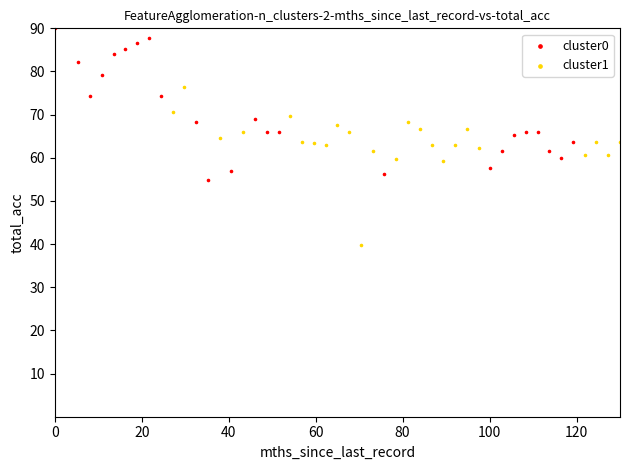

Which series contains the lowest Y value?

cluster1